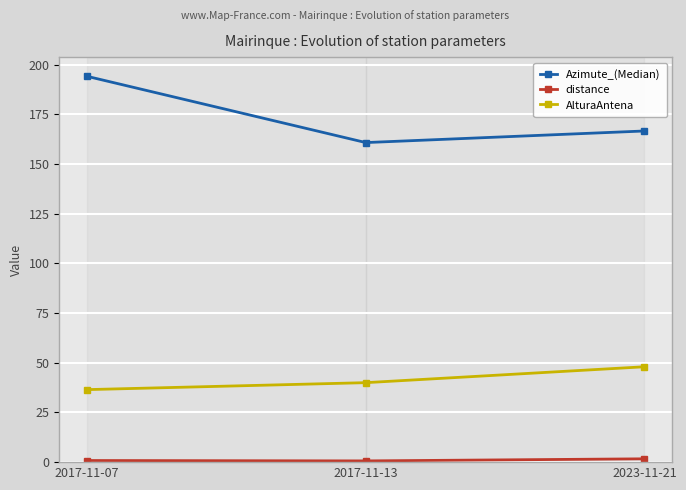

At which category does the chart reach its peak across all series?

2017-11-07